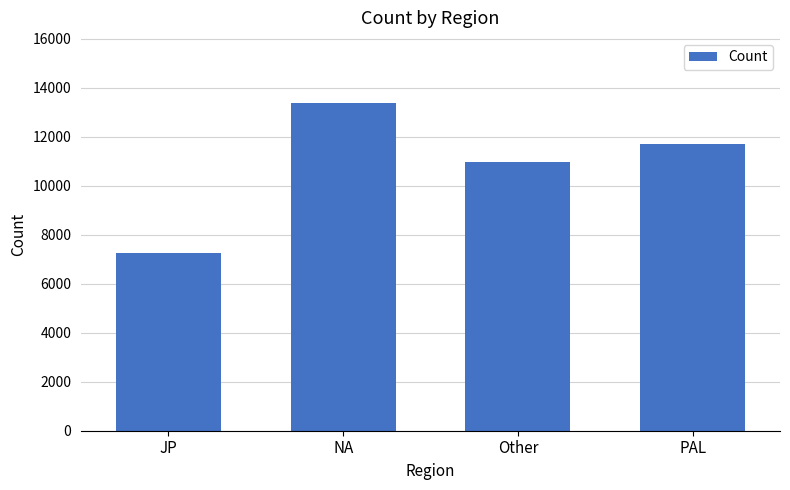

Which has a higher value, Other or JP?

Other